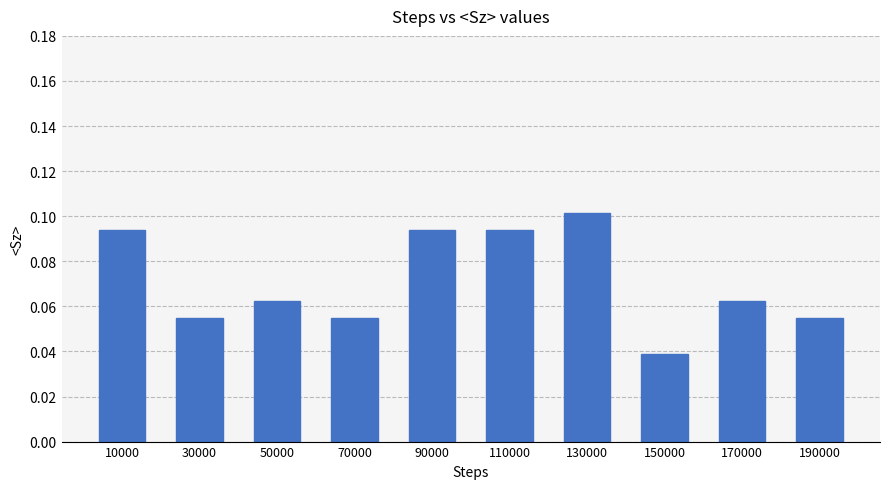

Is it true that the value at 90000 is 0.1?

True